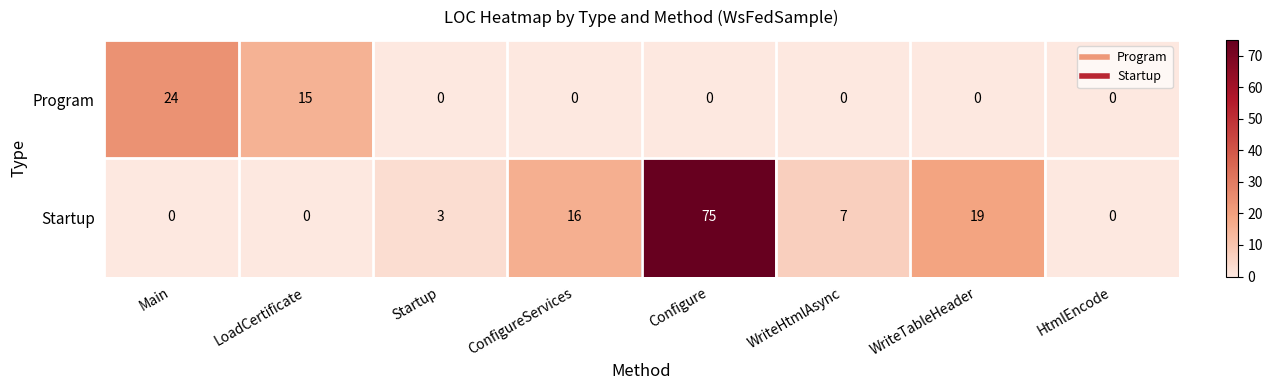

Rank the series at Main from highest to lowest value.

Program, Startup